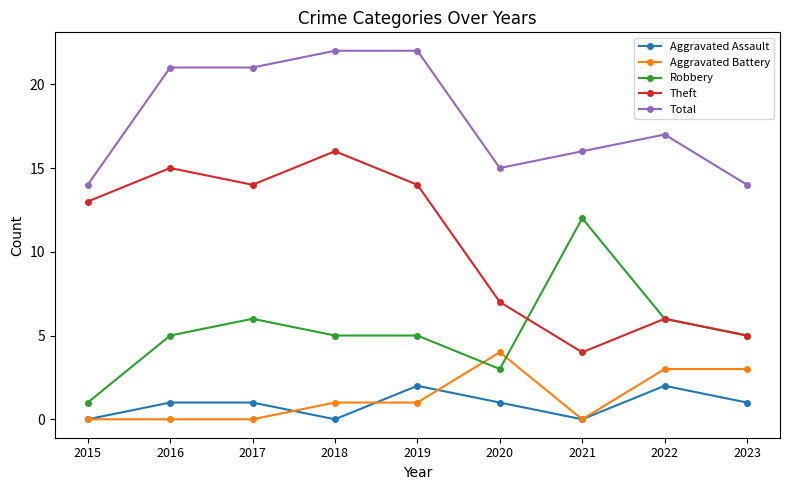

At 2020, list the series in order from largest to smallest.

Total, Theft, Aggravated Battery, Robbery, Aggravated Assault